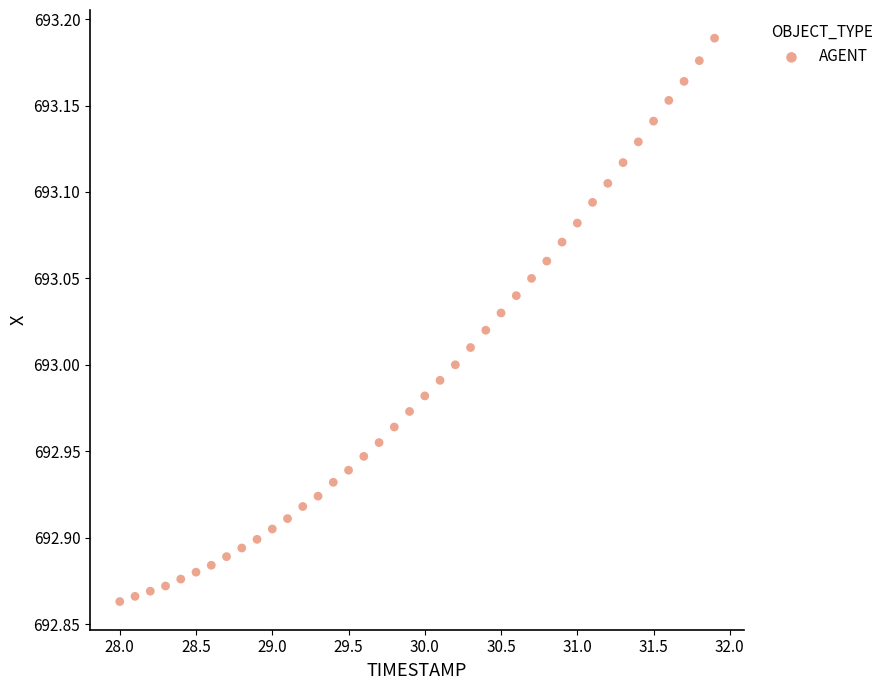

What is the range of X values (max minus min)?

3.9